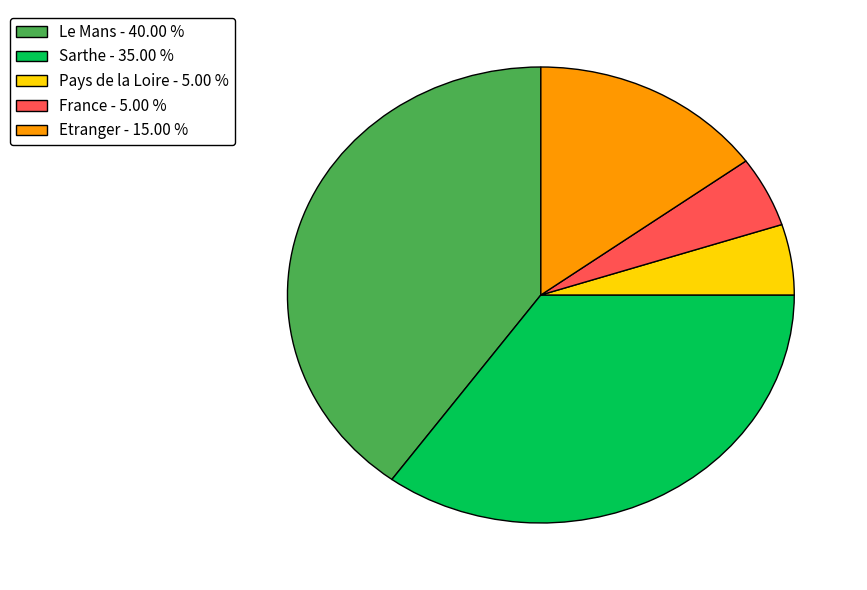

How many slices are in this pie chart?

5